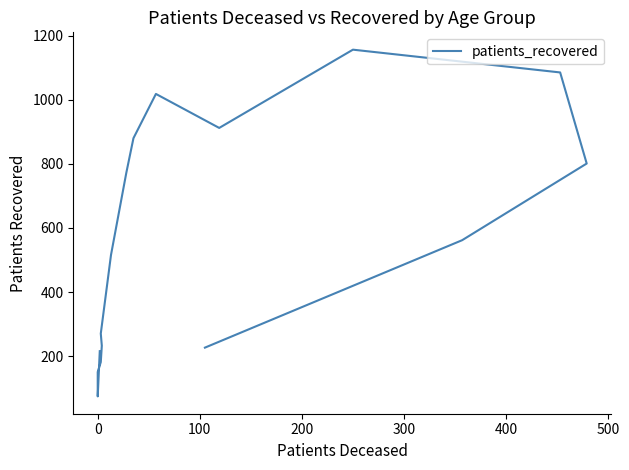

Count the number of values greater than 562.

7